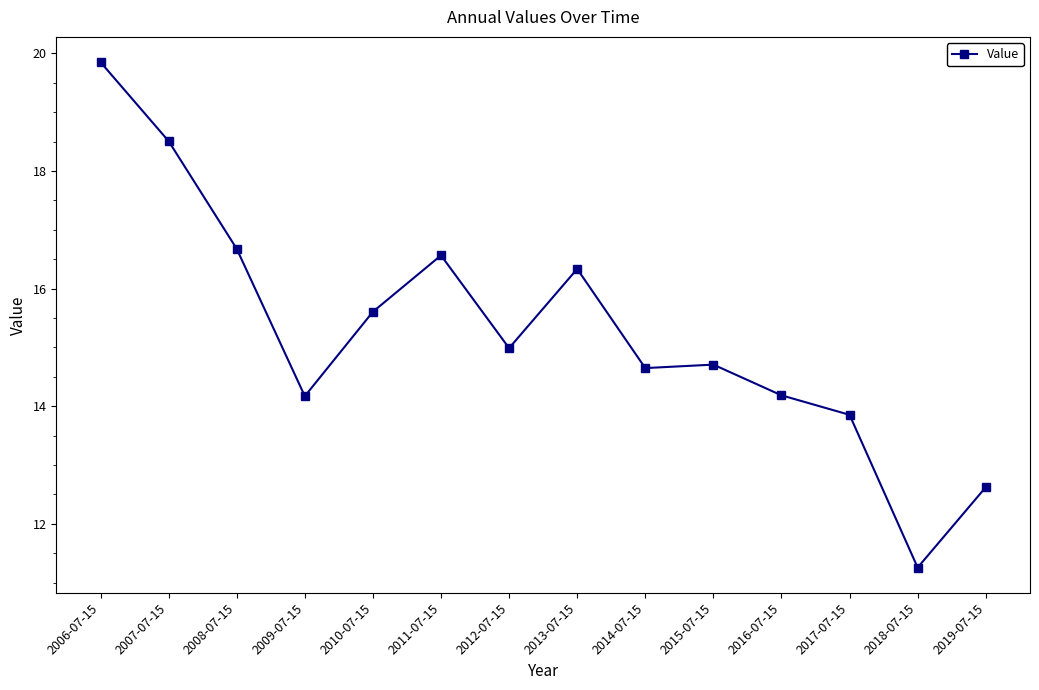

At which category does the data reach its first local peak?

2011-07-15